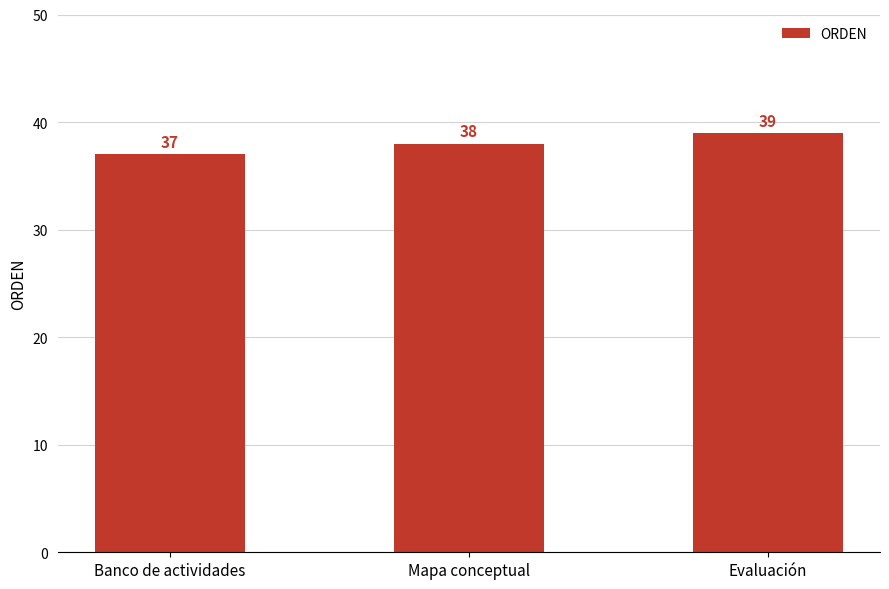

What is the smallest value displayed?

37